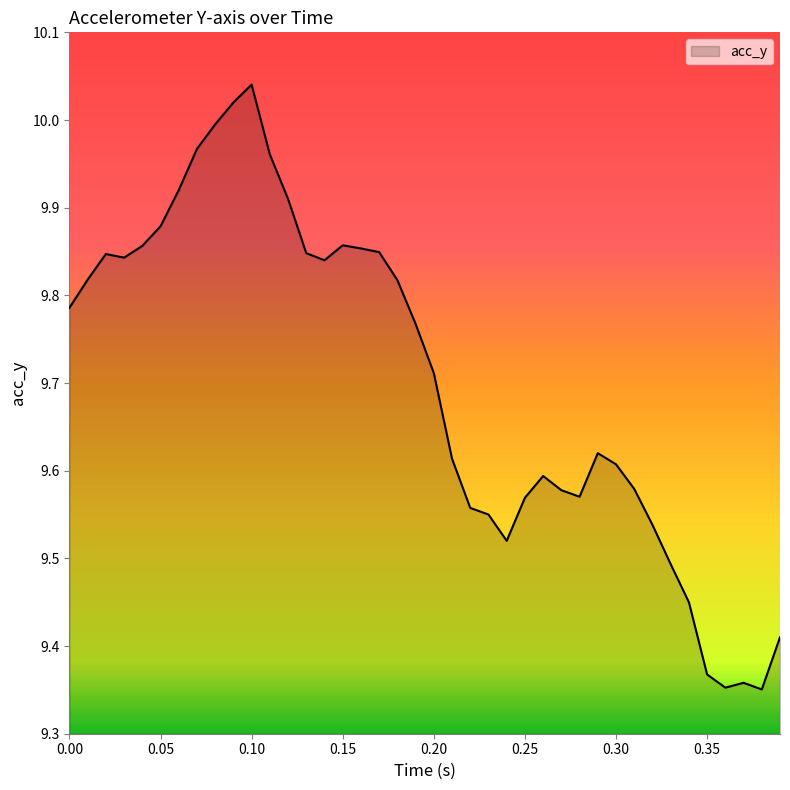

How many categories are shown in the chart?

40